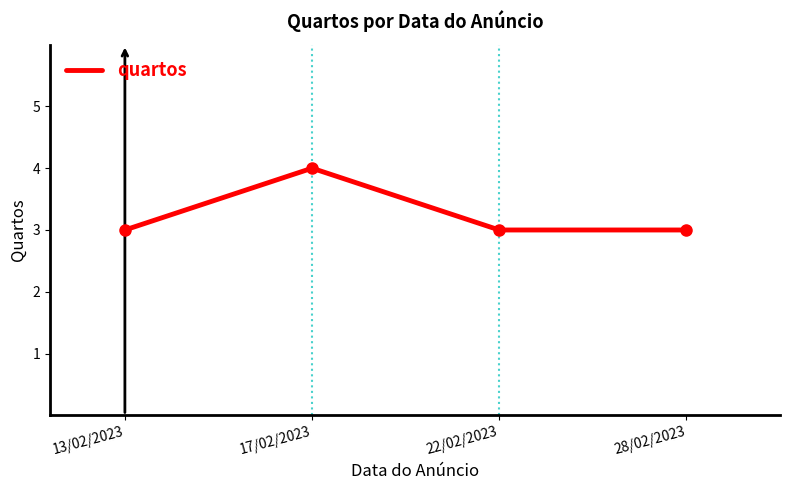

Reading right to left, what are all the values shown in this chart?

28/02/2023=3	22/02/2023=3	17/02/2023=4	13/02/2023=3